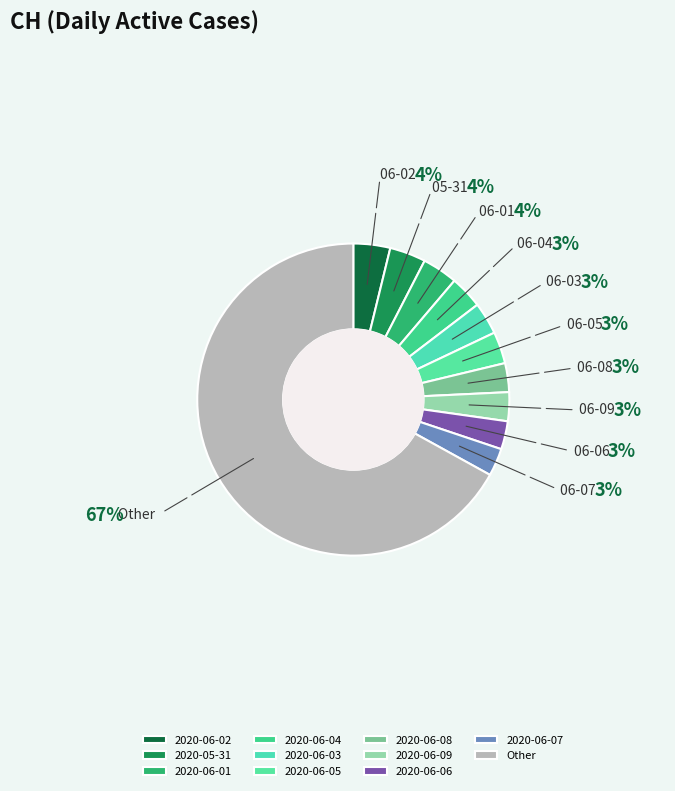

Count the number of slices in the pie.

11